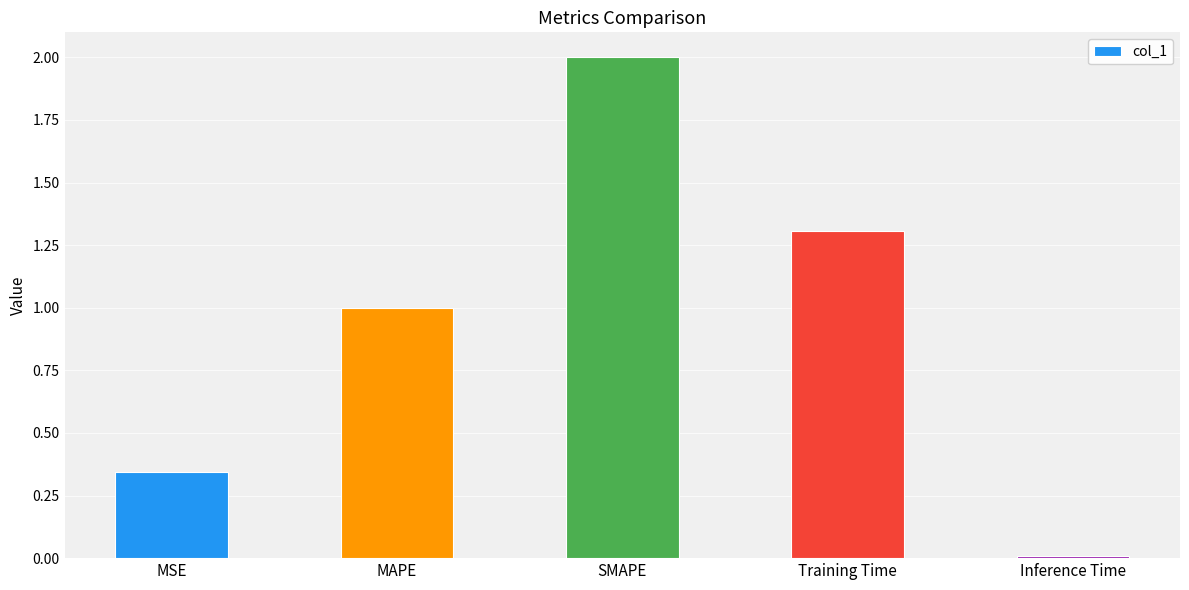

Between MAPE and MSE, which is larger?

MAPE